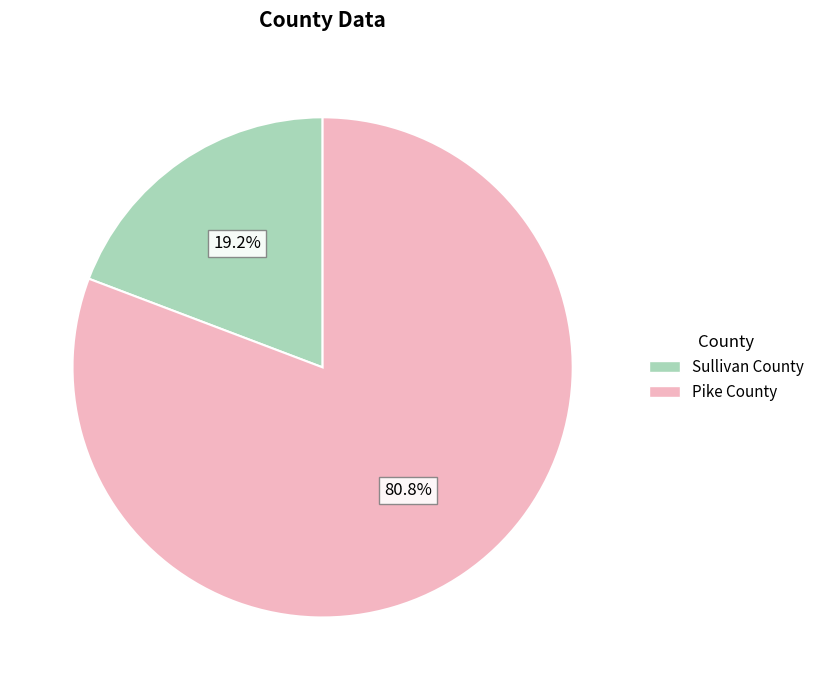

Count the number of slices in the pie.

2